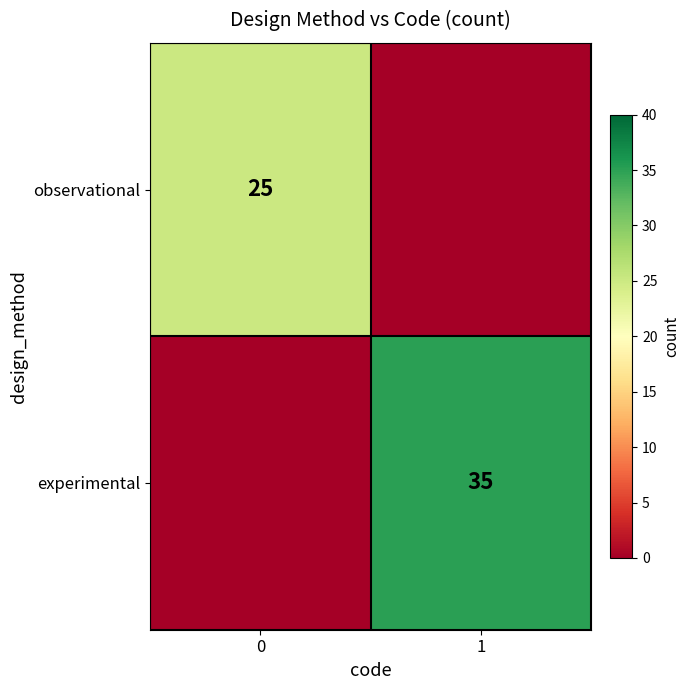

At which category is the sum across all series the highest?

1